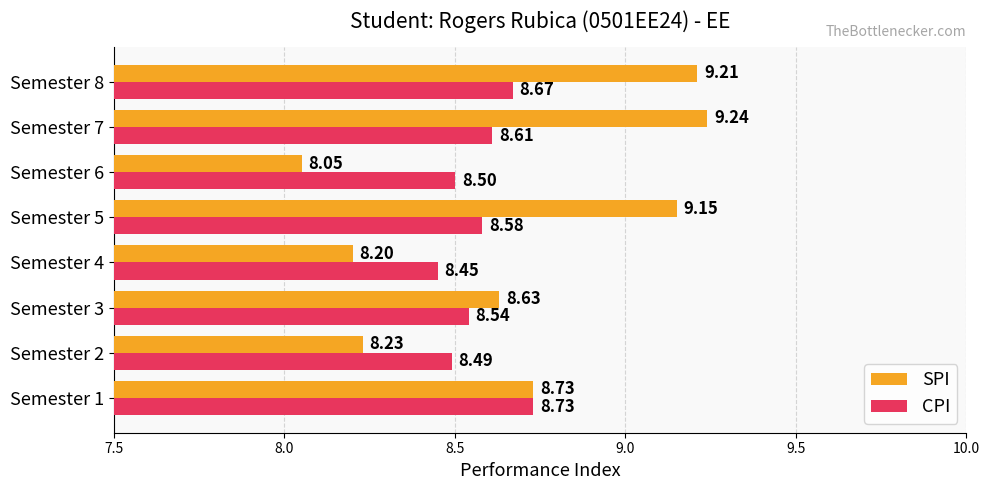

At Semester 2, list the series in order from largest to smallest.

CPI, SPI